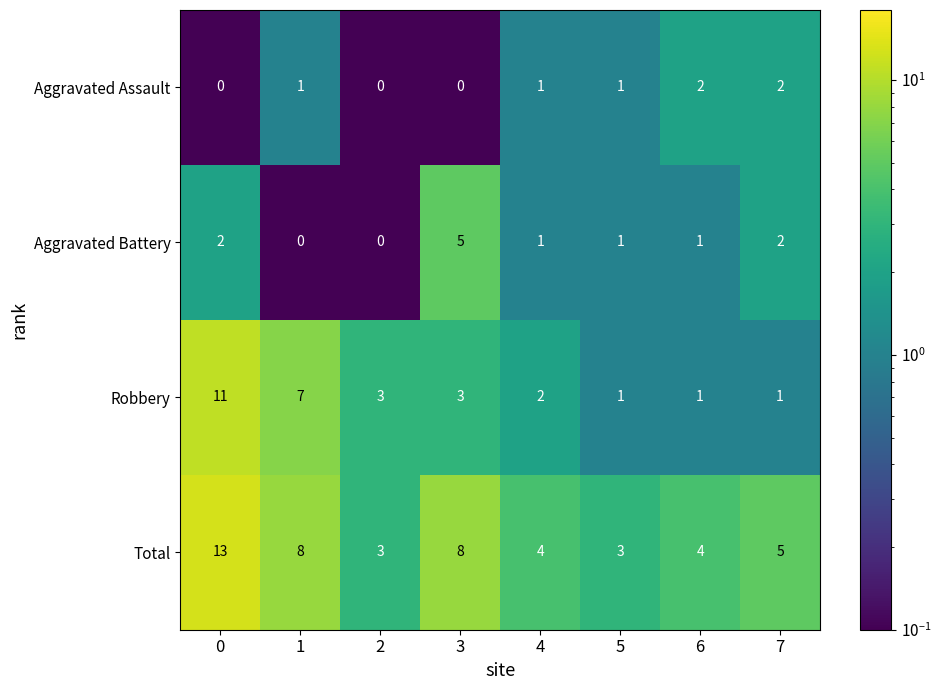

How many distinct data groups are displayed?

4